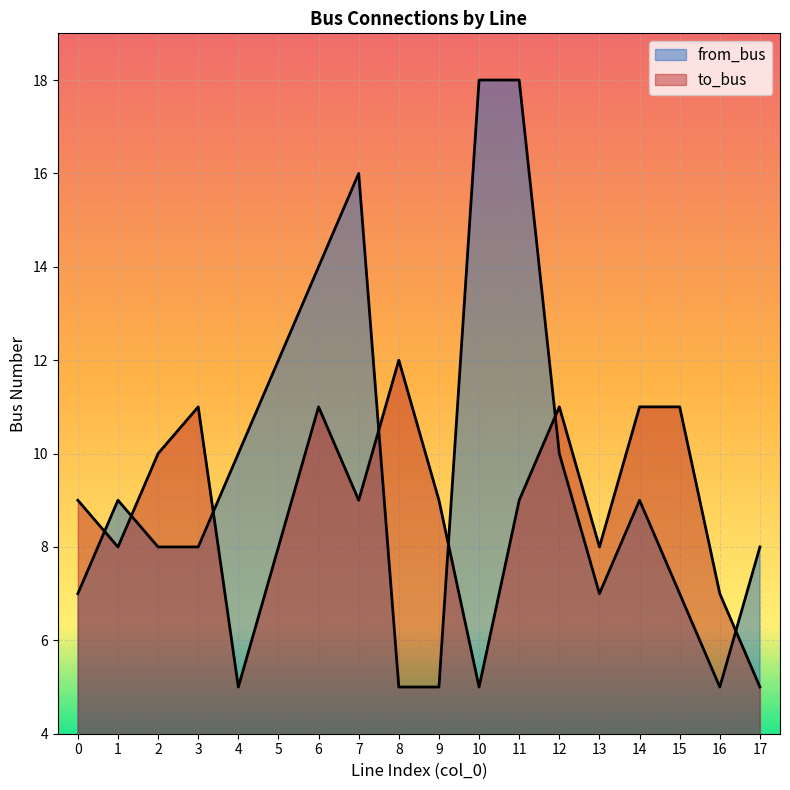

What is the difference between the highest and lowest values at 12?

1